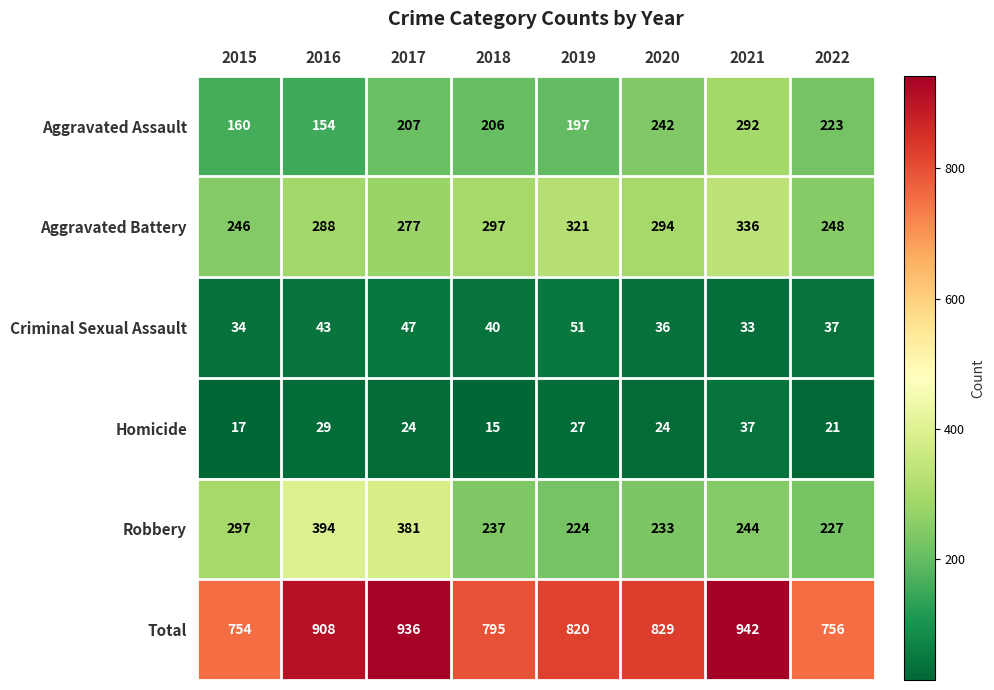

What is the difference between the Aggravated Battery values at 2015 and 2020?

48